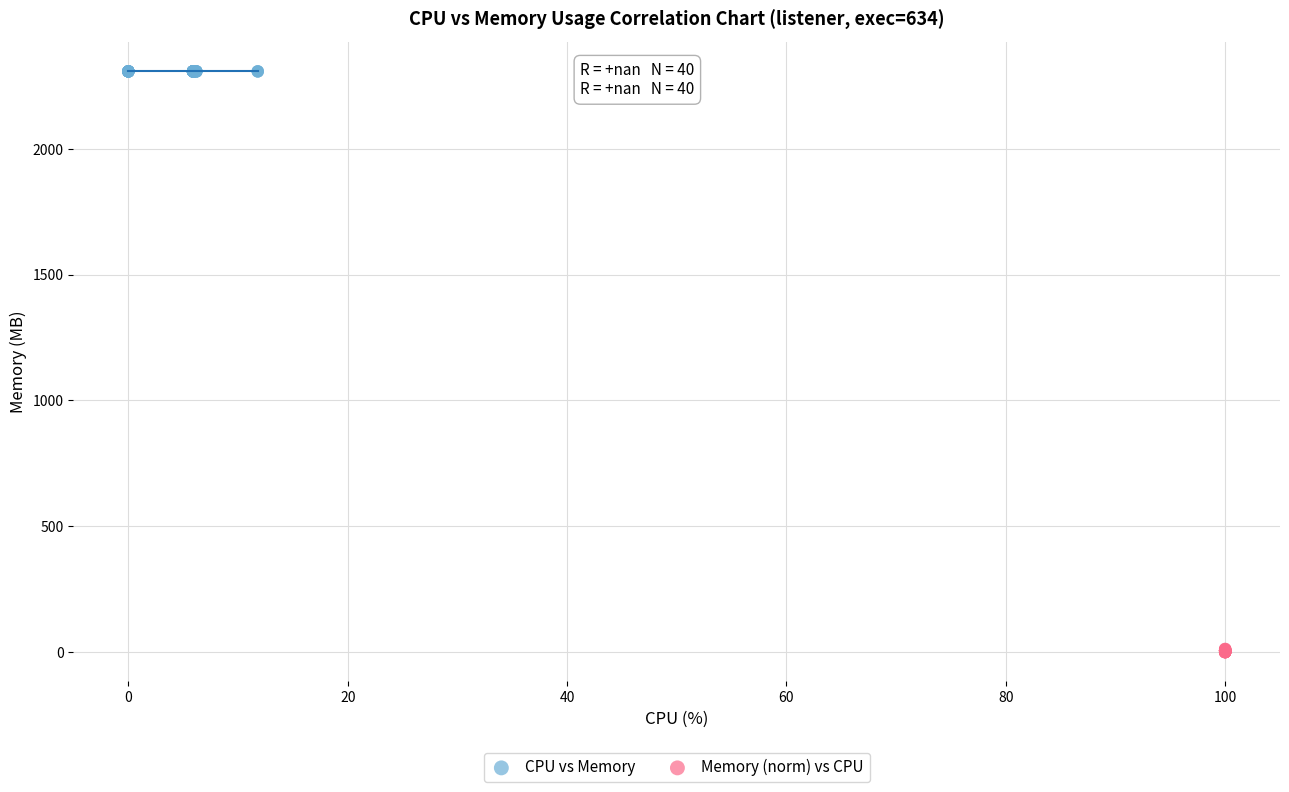

What are all the series names shown in the legend?

CPU vs Memory, Memory (norm) vs CPU